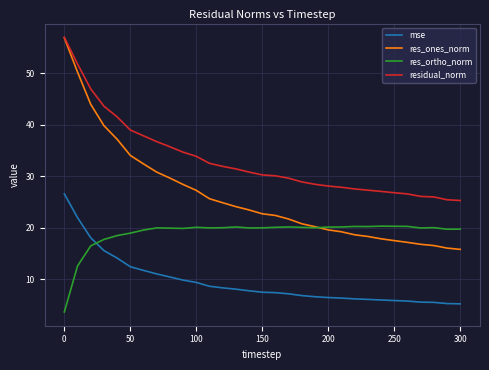

Which series has the largest range (max minus min)?

res_ones_norm